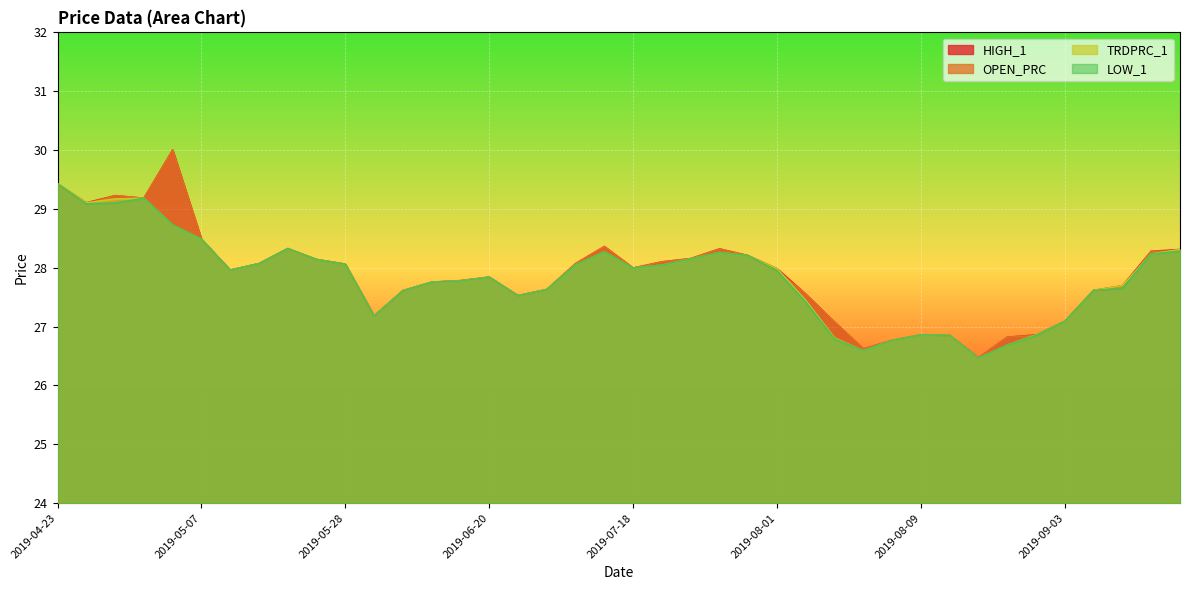

Reading left to right, list all the values displayed in this chart.

HIGH_1: 29.4	29.1	29.2	29.2	30.0	28.5	28.0	28.1	28.3	28.1	28.1	27.2	27.6	27.8	27.8	27.8	27.5	27.6	28.1	28.4	28.0	28.1	28.2	28.3	28.2	28.0	27.6	27.1	26.6	26.8	26.9	26.9	26.5	26.8	26.9	27.1	27.6	27.7	28.3	28.3
OPEN_PRC: 29.4	29.1	29.2	29.2	30.0	28.5	28.0	28.1	28.3	28.1	28.1	27.2	27.6	27.8	27.8	27.8	27.5	27.6	28.1	28.4	28.0	28.1	28.2	28.3	28.2	27.9	27.6	27.1	26.6	26.8	26.9	26.9	26.5	26.8	26.9	27.1	27.6	27.6	28.3	28.3
TRDPRC_1: 29.4	29.1	29.2	29.2	28.7	28.5	28.0	28.1	28.3	28.1	28.1	27.2	27.6	27.8	27.8	27.8	27.5	27.6	28.1	28.3	28.0	28.0	28.1	28.3	28.2	28.0	27.4	26.8	26.6	26.8	26.9	26.9	26.5	26.7	26.9	27.1	27.6	27.7	28.2	28.3
LOW_1: 29.4	29.1	29.1	29.2	28.7	28.5	28.0	28.1	28.3	28.1	28.1	27.2	27.6	27.8	27.8	27.8	27.5	27.6	28.1	28.3	28.0	28.0	28.1	28.3	28.2	27.9	27.4	26.8	26.6	26.8	26.9	26.9	26.5	26.7	26.9	27.1	27.6	27.6	28.2	28.3